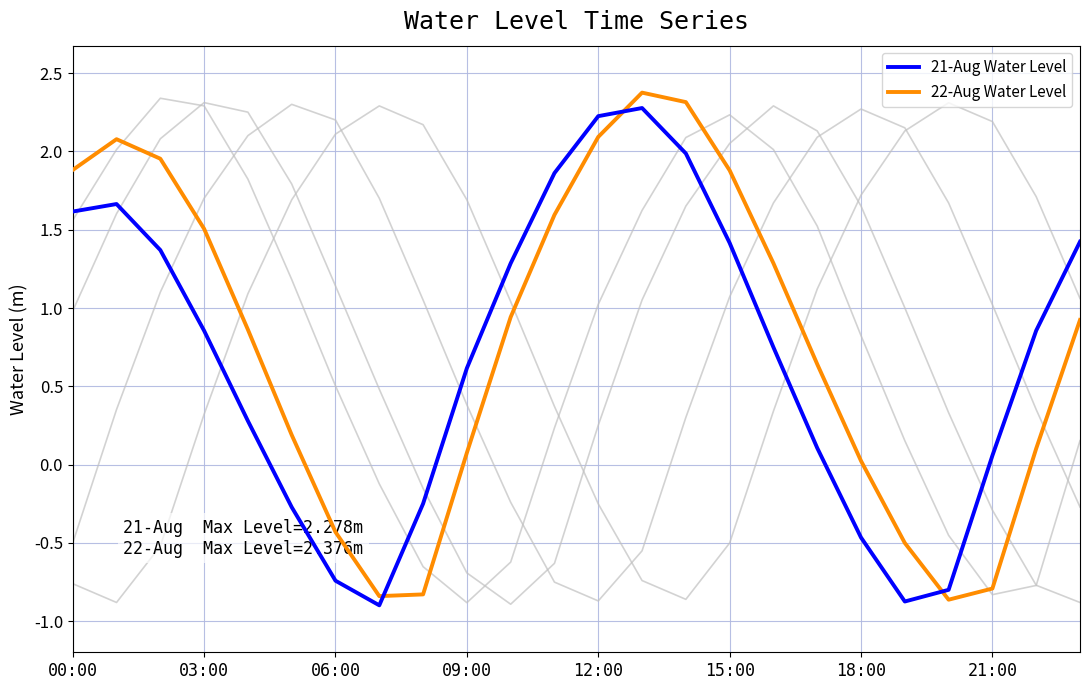

Does the chart display data point markers on the line(s)?

No